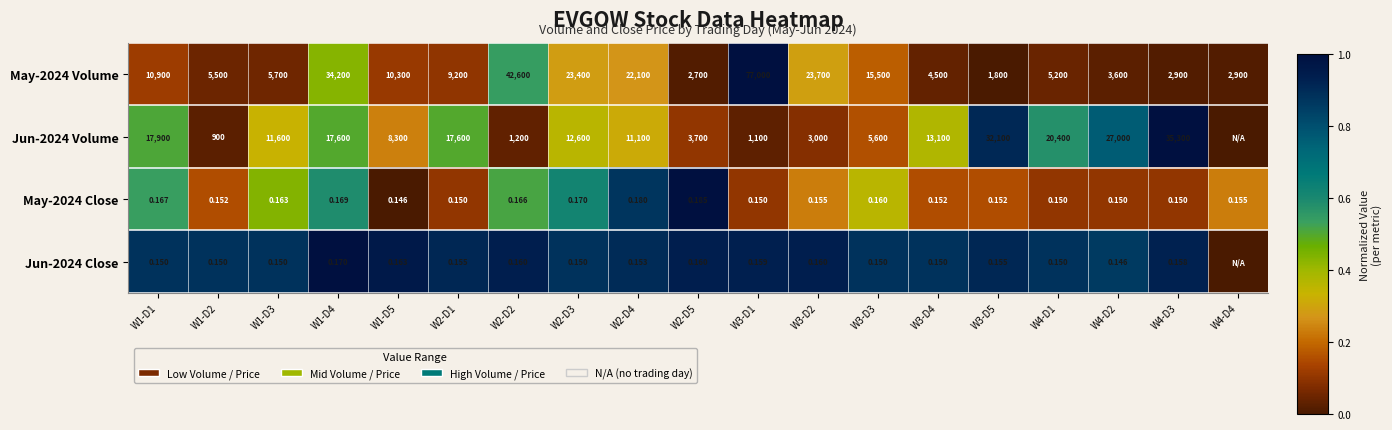

Is the value of Jun-2024 Volume at W3-D1 greater than the value of Jun-2024 Close at W2-D4?

Yes